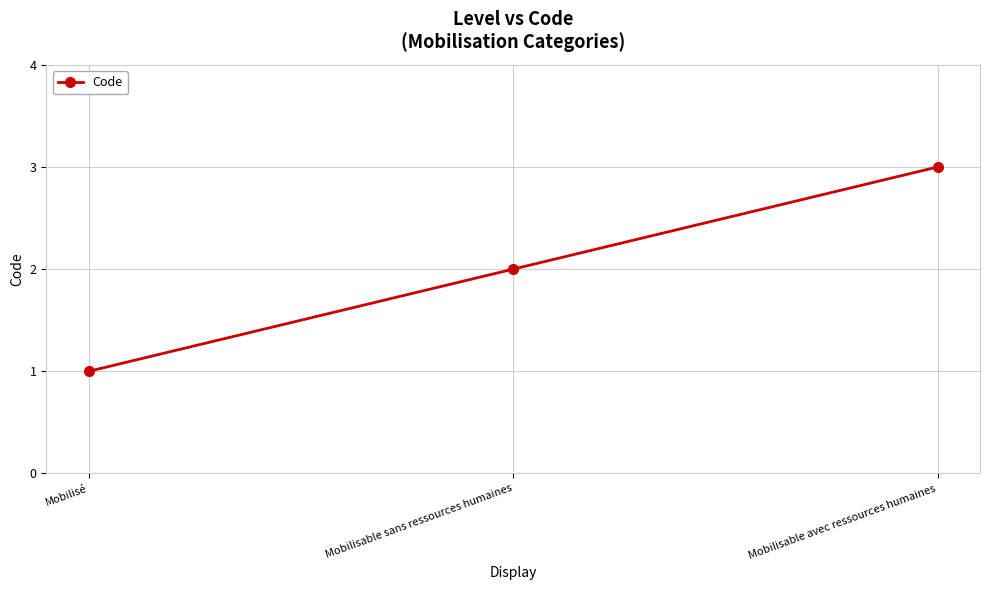

Rank the categories by value from highest to lowest.

Mobilisable avec ressources humaines, Mobilisable sans ressources humaines, Mobilisé